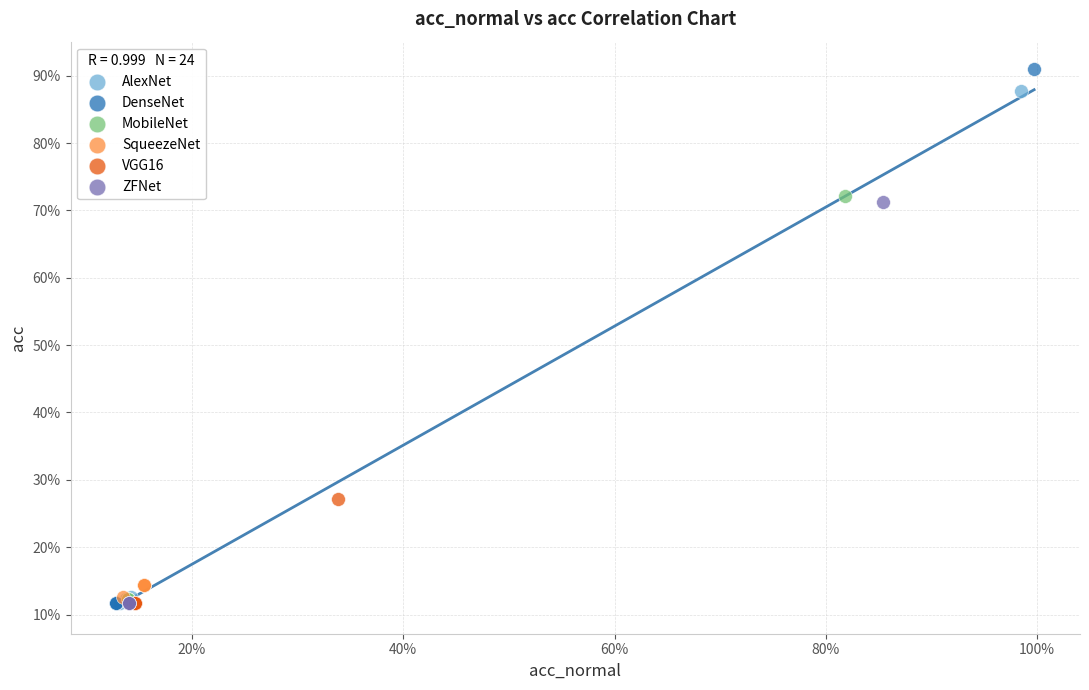

Which series has the largest Y range (max minus min)?

DenseNet